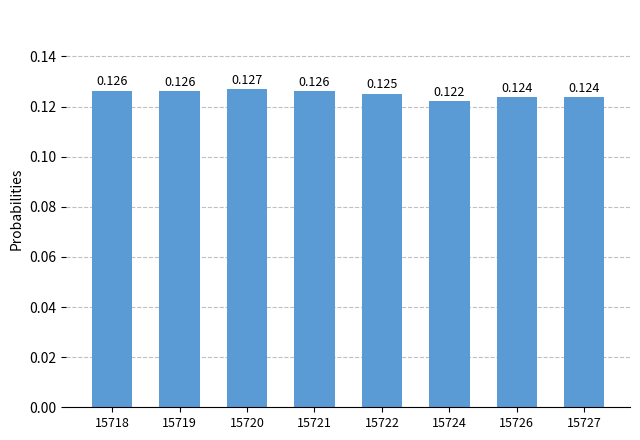

How many categories are shown in the chart?

8